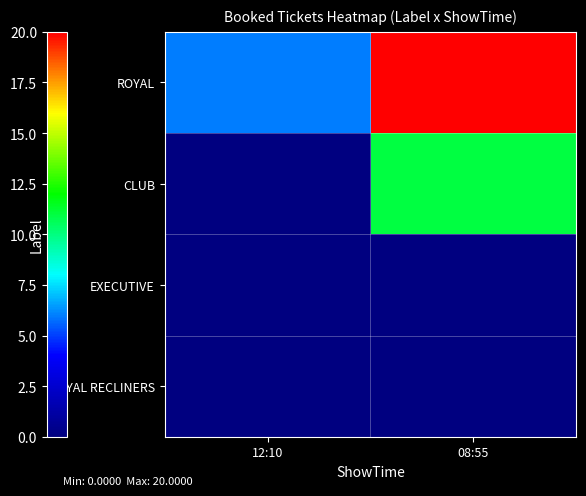

At how many categories does at least one series exceed 1?

2